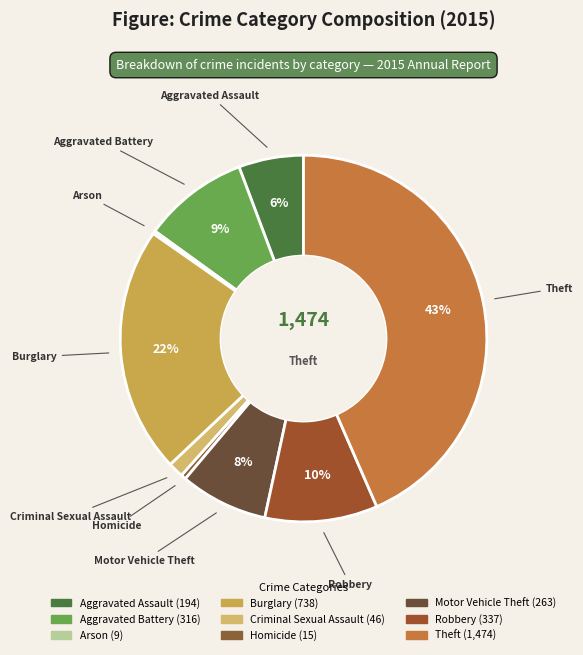

Does Robbery account for over 50% of the chart?

No